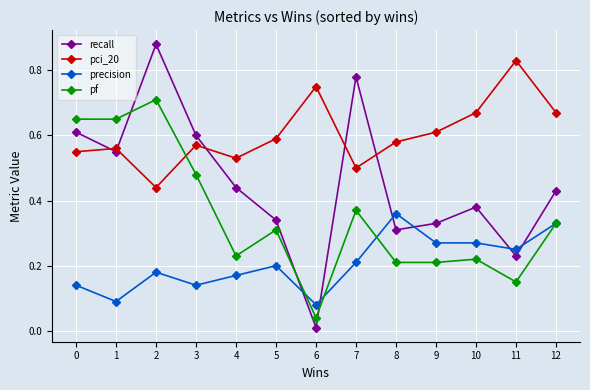

Which series has the largest range (max minus min)?

recall